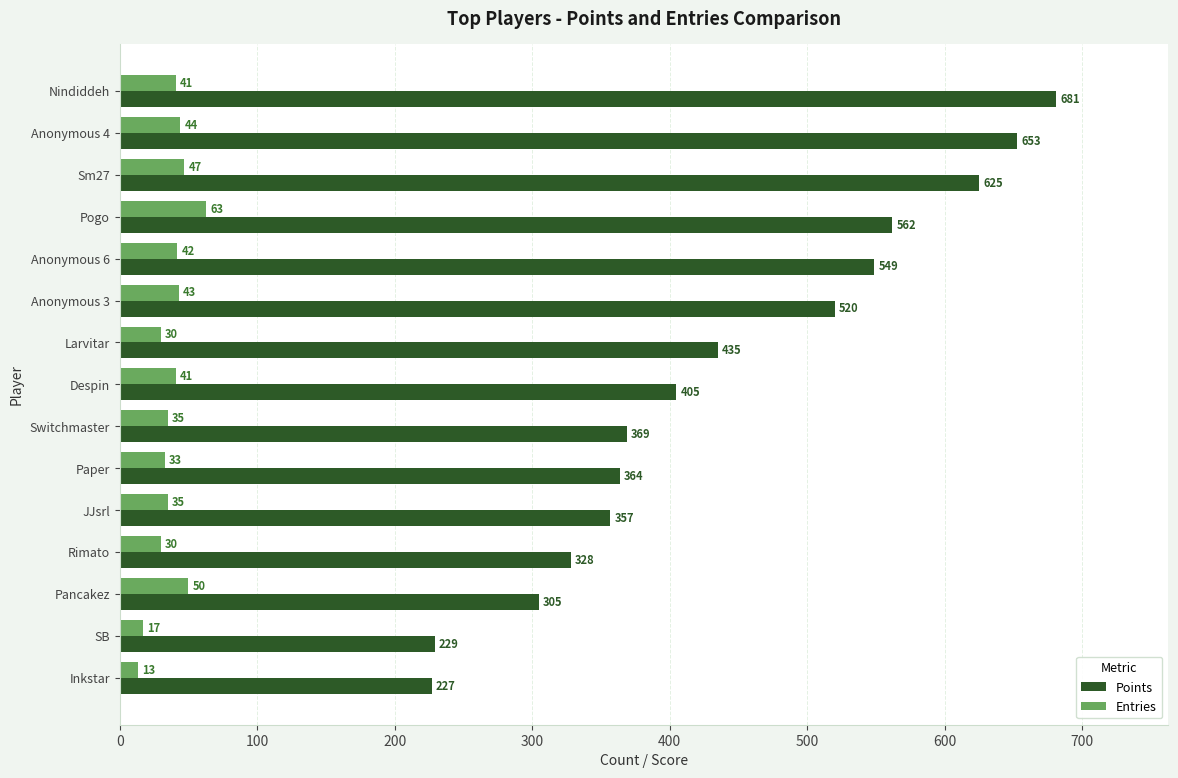

What are all the series names shown in the legend?

Points, Entries